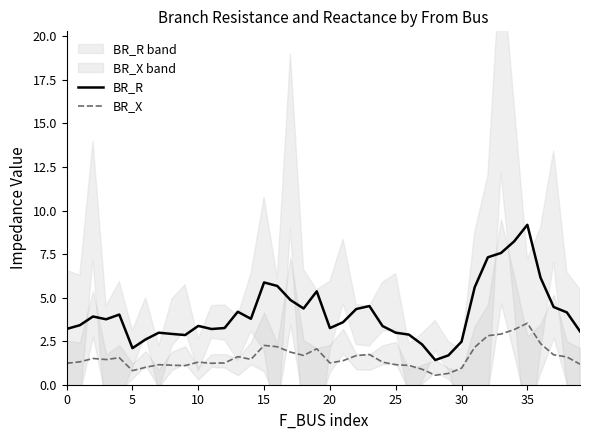

Which series has the largest range (max minus min)?

BR_R